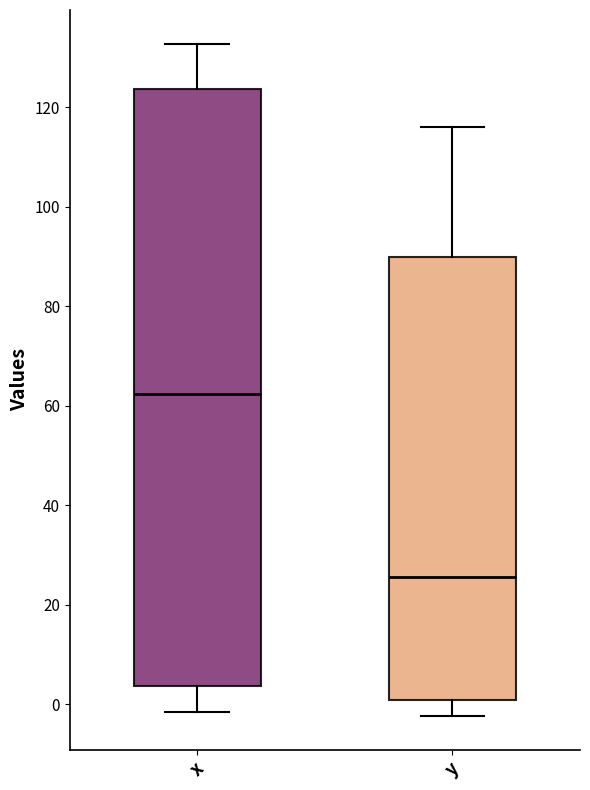

Reading left to right, transcribe this box plot: for each box, give where its median line is, the range the box spans, and where its two whiskers end, as read against the y-axis. The values are not printed on the chart, so give them approximately, as read against the axis.

x: median 62, box 4 to 124, whiskers -2 to 132
y: median 26, box 0 to 90, whiskers -2 to 116